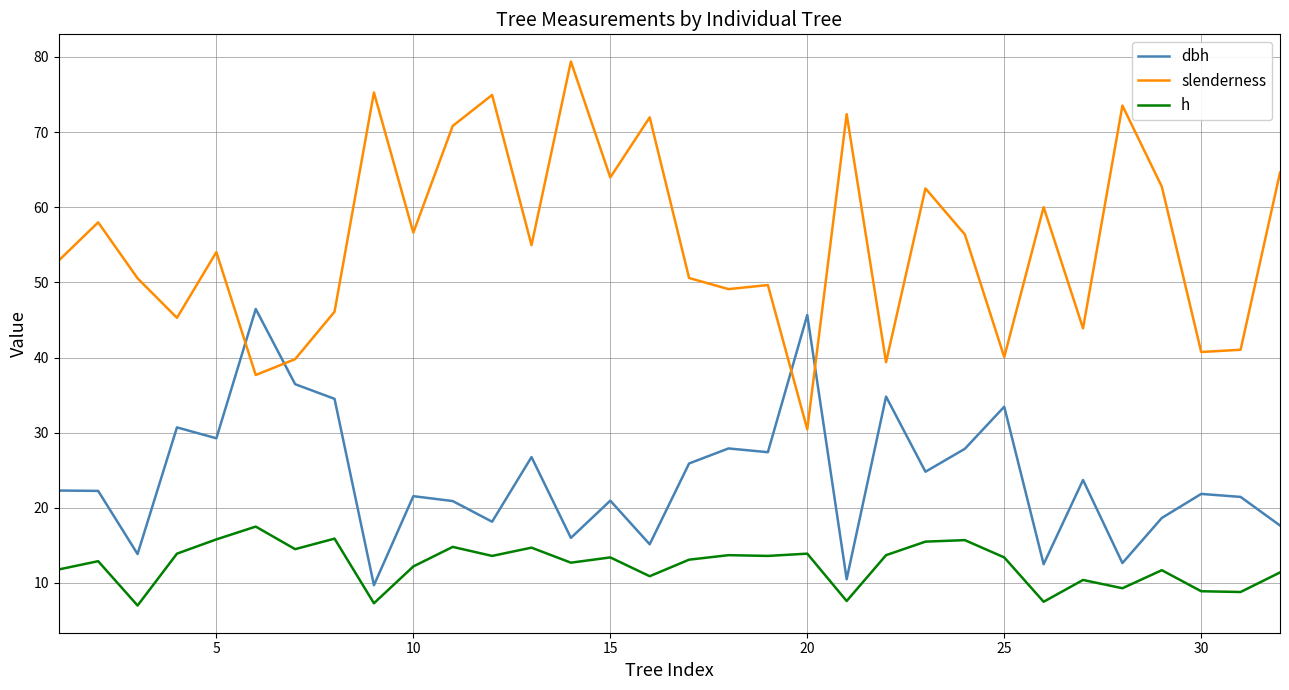

What is the difference between the maximum and minimum values in the h series?

10.5